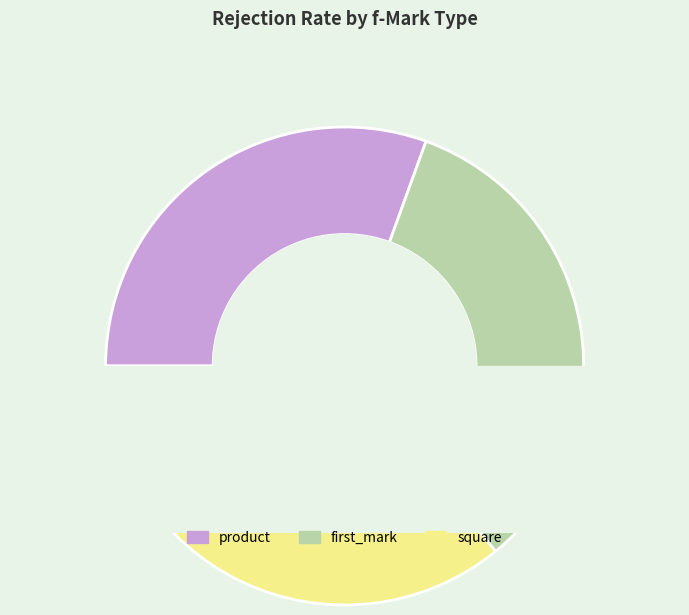

Is first_mark the majority of the pie?

No